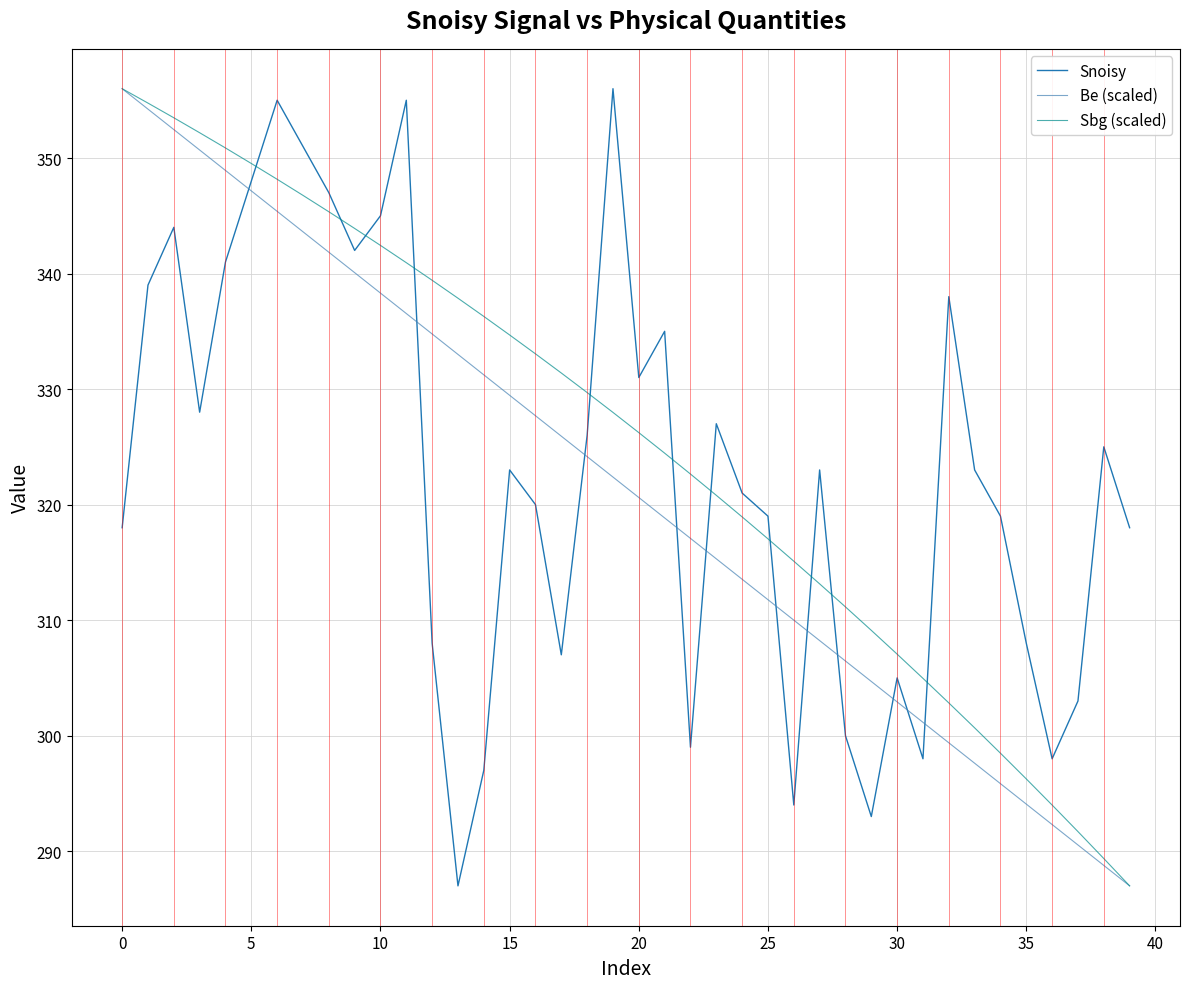

What is the sum of all Sbg (scaled) values?

13005.7